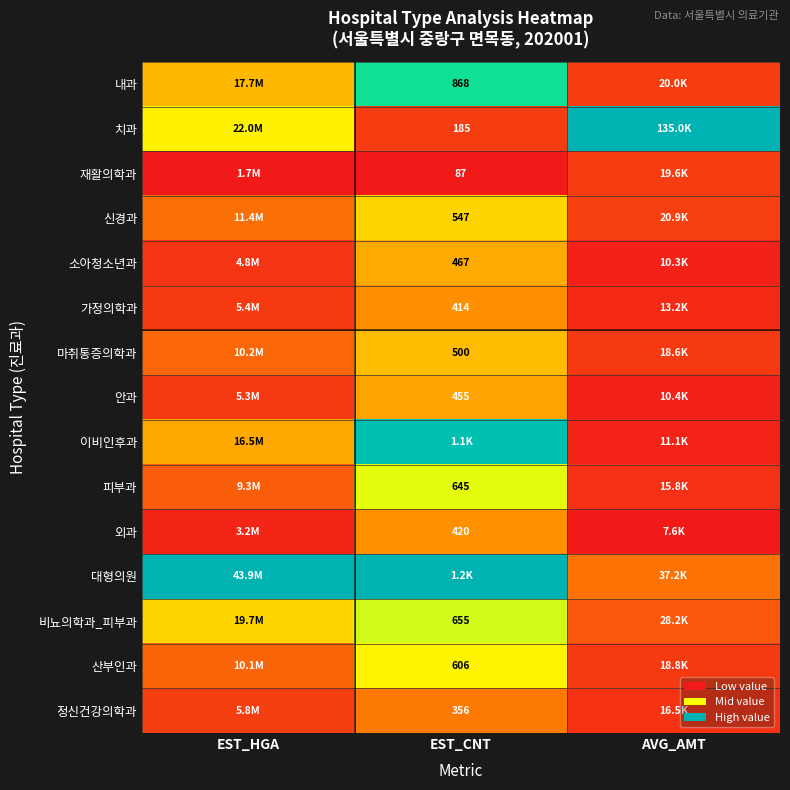

Is it true that 비뇨의학과_피부과 equals 0.4 at EST_CNT?

False